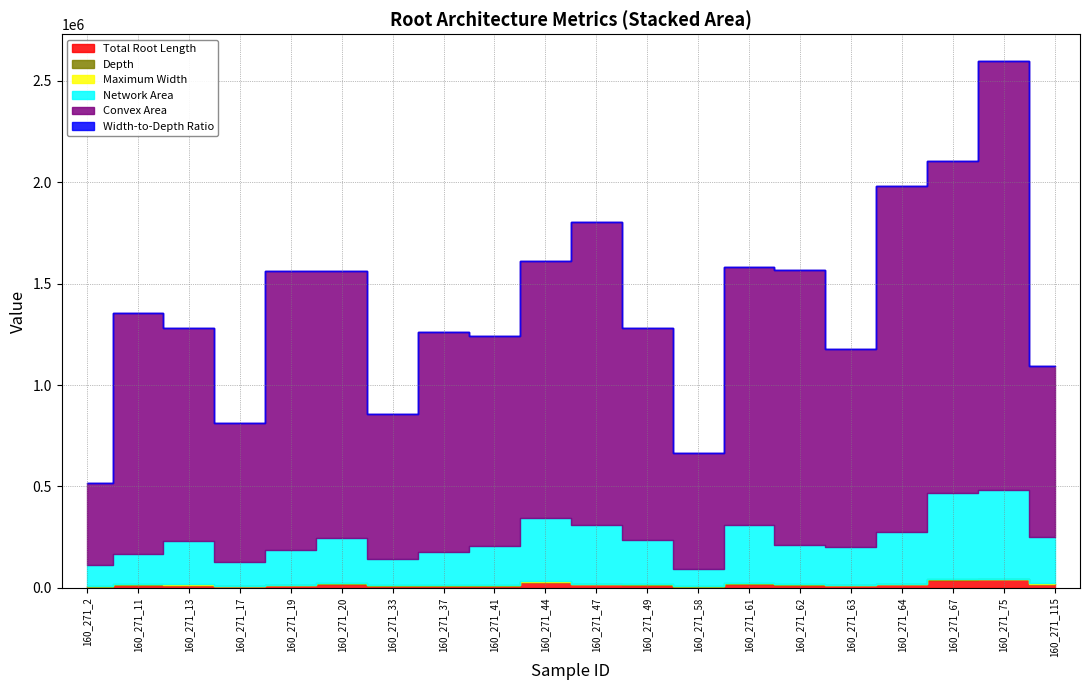

Reading left to right, transcribe all the data shown in this chart.

Total Root Length: 160_271_2=6124.6	160_271_11=14979.0	160_271_13=14380.9	160_271_17=6767.9	160_271_19=11583.3	160_271_20=20427.4	160_271_33=10482.0	160_271_37=10615.1	160_271_41=11061.3	160_271_44=28143.0	160_271_47=17757.5	160_271_49=16029.6	160_271_58=6062.5	160_271_61=19916.2	160_271_62=15943.9	160_271_63=12702.6	160_271_64=17588.3	160_271_67=39753.7	160_271_75=41320.9	160_271_115=18603.8
Depth: 160_271_2=1498.7	160_271_11=1663.3	160_271_13=2057.3	160_271_17=1572.7	160_271_19=2194.0	160_271_20=1864.7	160_271_33=2015.3	160_271_37=2071.3	160_271_41=2056.0	160_271_44=2368.7	160_271_47=2074.3	160_271_49=2054.3	160_271_58=1284.7	160_271_61=2280.7	160_271_62=2102.7	160_271_63=2038.0	160_271_64=2235.0	160_271_67=2438.7	160_271_75=2408.3	160_271_115=2281.3
Maximum Width: 160_271_2=413.3	160_271_11=1198.7	160_271_13=837.7	160_271_17=811.7	160_271_19=1100.3	160_271_20=1129.7	160_271_33=692.3	160_271_37=859.3	160_271_41=897.3	160_271_44=855.0	160_271_47=1187.0	160_271_49=860.3	160_271_58=812.3	160_271_61=874.0	160_271_62=948.7	160_271_63=835.0	160_271_64=1332.0	160_271_67=1057.0	160_271_75=1419.7	160_271_115=614.7
Network Area: 160_271_2=107012.3	160_271_11=146661.3	160_271_13=214982.3	160_271_17=120570.3	160_271_19=172687.7	160_271_20=219975.7	160_271_33=131040.7	160_271_37=163595.3	160_271_41=192589.3	160_271_44=311383.7	160_271_47=289645.0	160_271_49=215336.3	160_271_58=85621.7	160_271_61=286786.0	160_271_62=191162.0	160_271_63=185951.3	160_271_64=256365.7	160_271_67=422905.7	160_271_75=435357.3	160_271_115=230943.0
Convex Area: 160_271_2=402336.3	160_271_11=1191514.3	160_271_13=1048102.7	160_271_17=684734.7	160_271_19=1373333.3	160_271_20=1317207.0	160_271_33=711831.7	160_271_37=1083428.3	160_271_41=1033709.7	160_271_44=1268550.3	160_271_47=1491342.7	160_271_49=1045012.7	160_271_58=569277.0	160_271_61=1274228.3	160_271_62=1358032.3	160_271_63=977072.3	160_271_64=1706666.7	160_271_67=1636666.7	160_271_75=2120000.0	160_271_115=841652.3
Width-to-Depth Ratio: 160_271_2=0.3	160_271_11=0.8	160_271_13=0.4	160_271_17=0.5	160_271_19=0.5	160_271_20=0.6	160_271_33=0.4	160_271_37=0.4	160_271_41=0.4	160_271_44=0.4	160_271_47=0.6	160_271_49=0.4	160_271_58=0.6	160_271_61=0.4	160_271_62=0.4	160_271_63=0.4	160_271_64=0.6	160_271_67=0.4	160_271_75=0.6	160_271_115=0.3